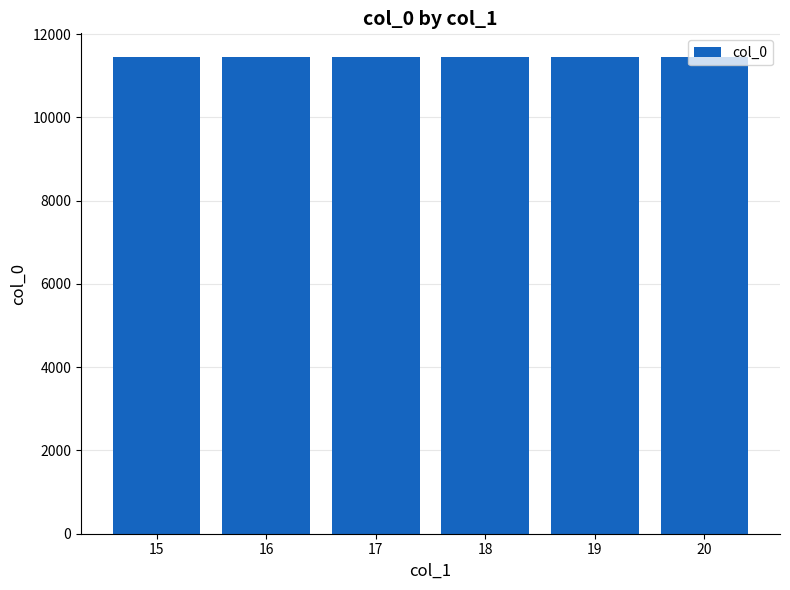

The value at 18 is 86. True or false?

False